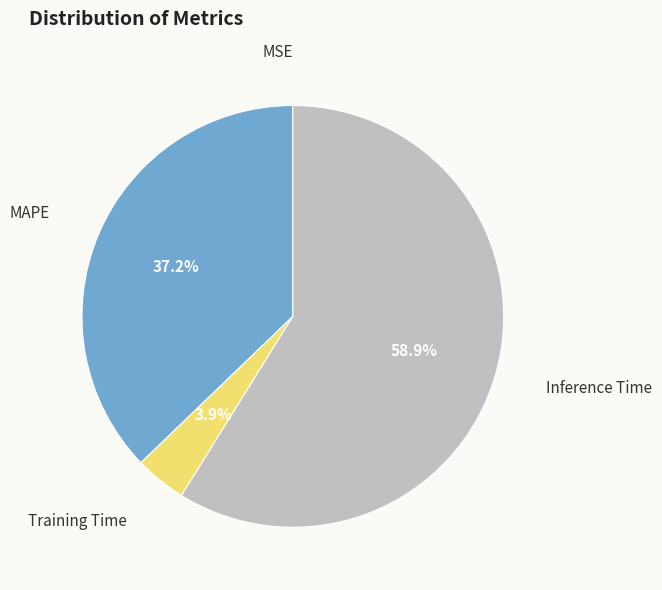

Between Training Time and Inference Time, which is larger?

Inference Time